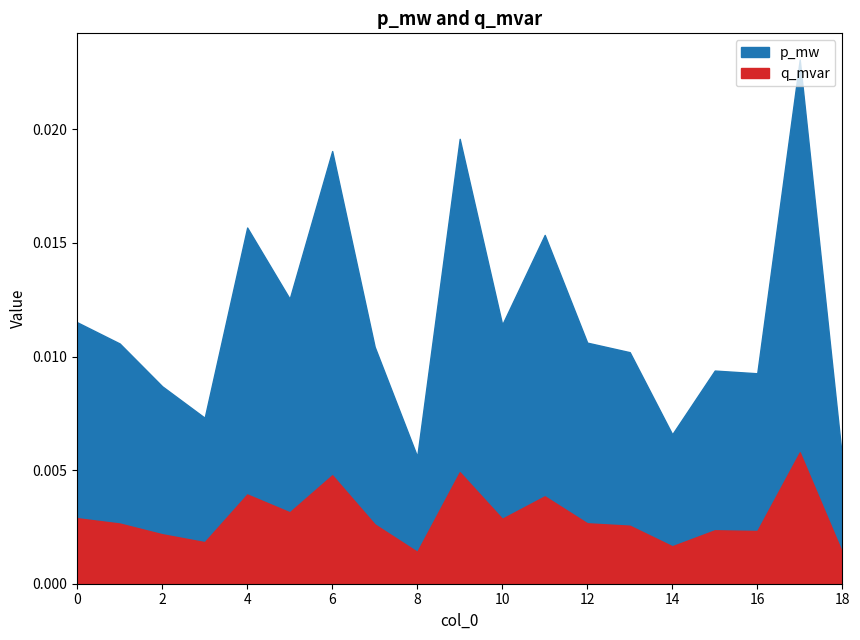

True or false: p_mw has a value of 0.0 at 4.

True